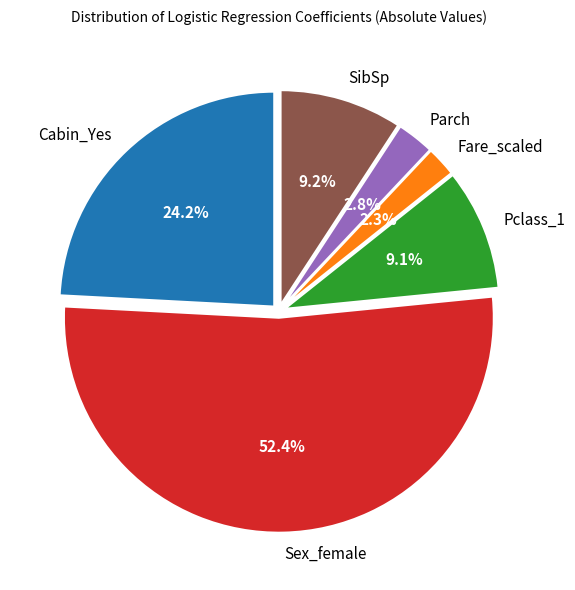

What percentage is the Parch slice, to the nearest percent?

3%